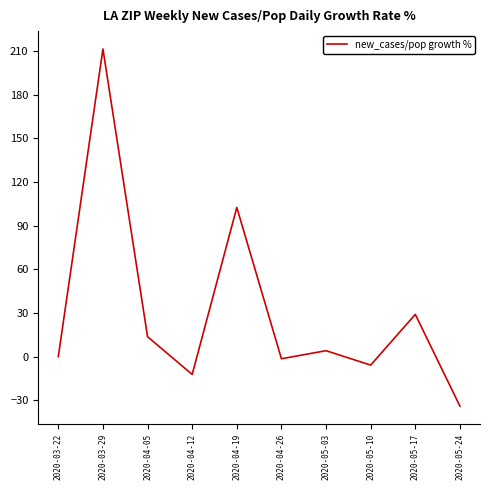

Is it true that the value at 2020-05-17 is 11.5?

False